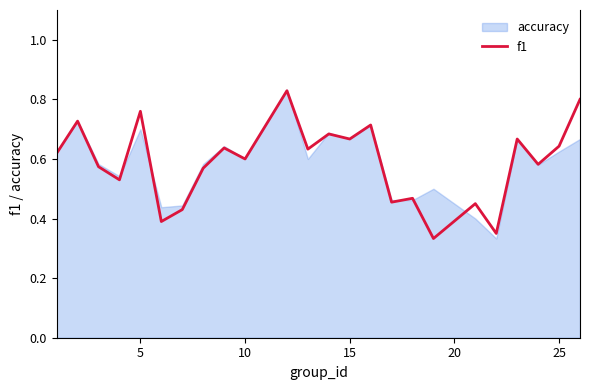

Where is the first local maximum?

5